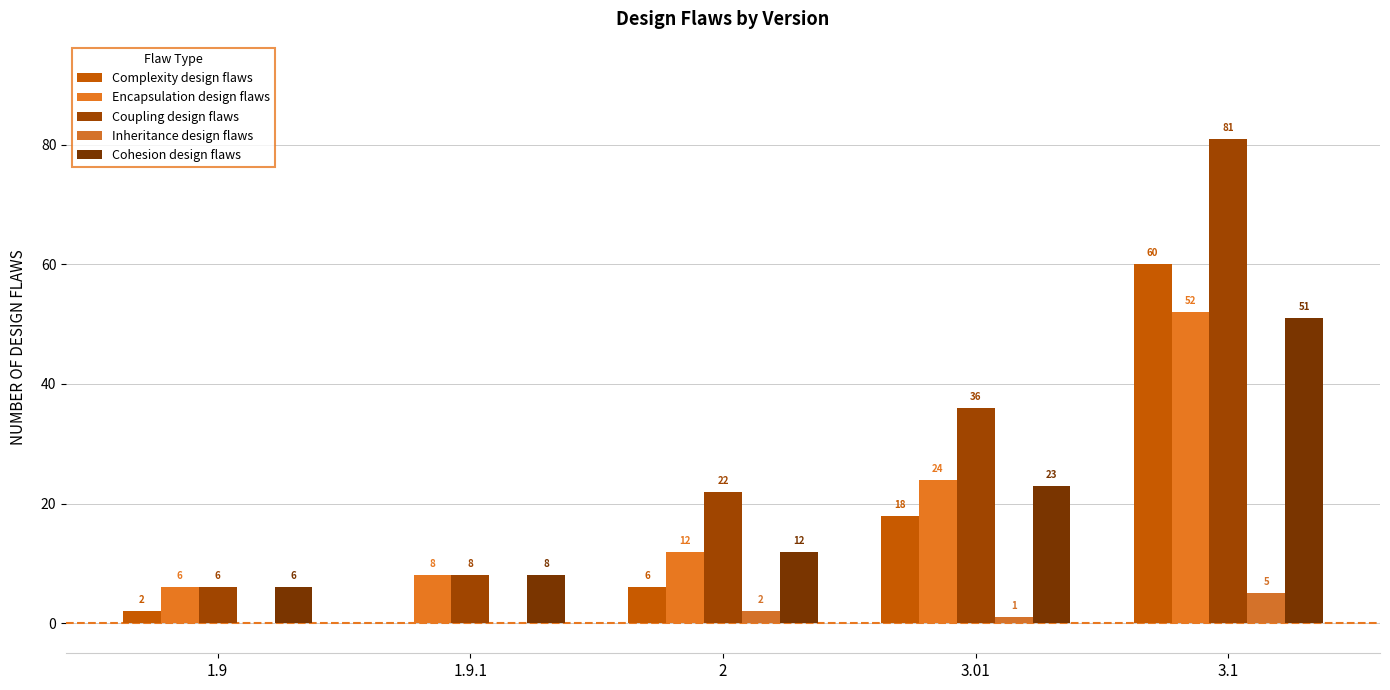

How many categories are shown in the chart?

5